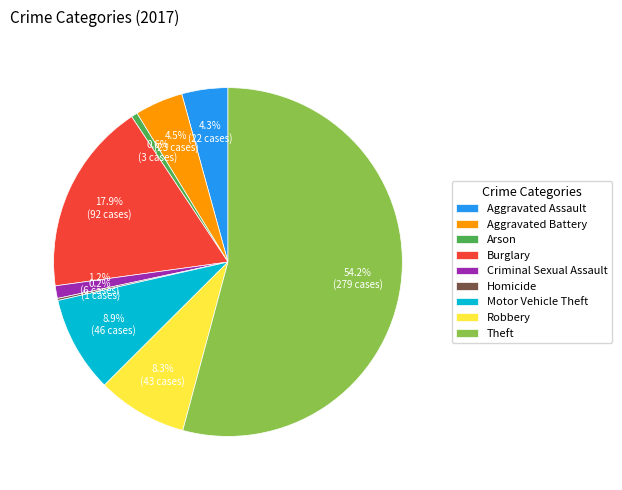

What is the majority slice?

Theft